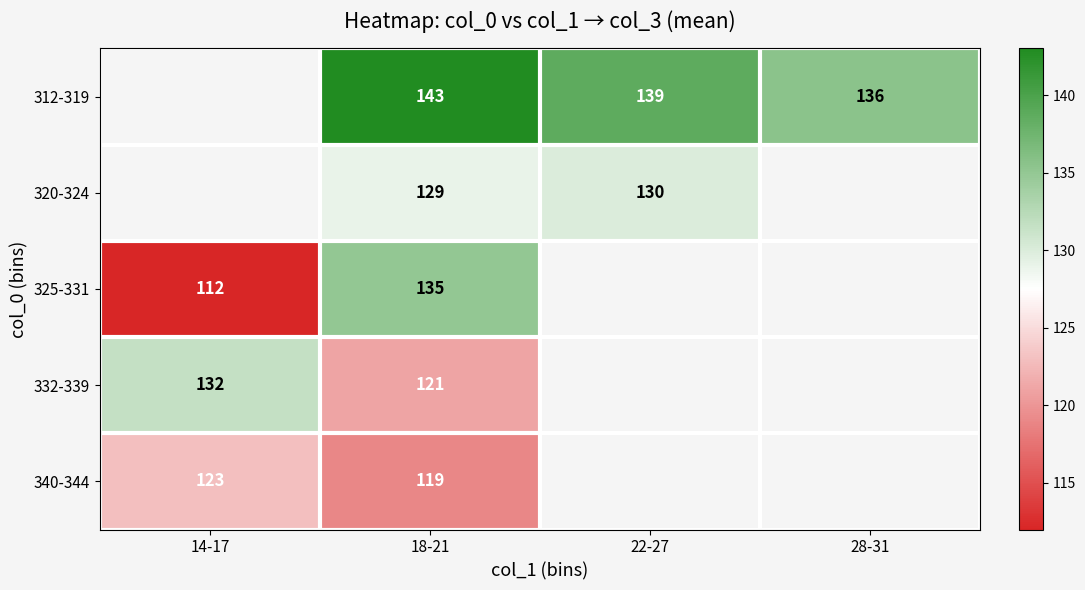

What is the greatest value displayed?

143.0